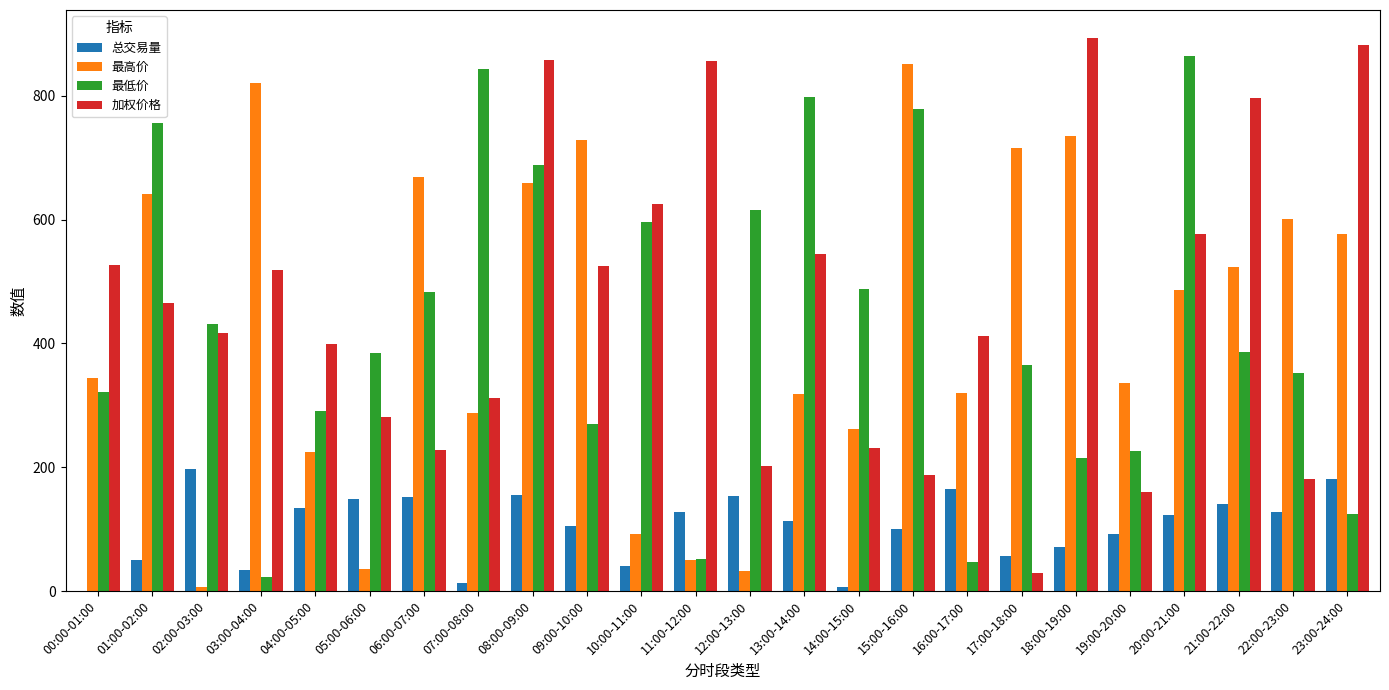

At which label does 最高价 first exceed 486?

01:00-02:00